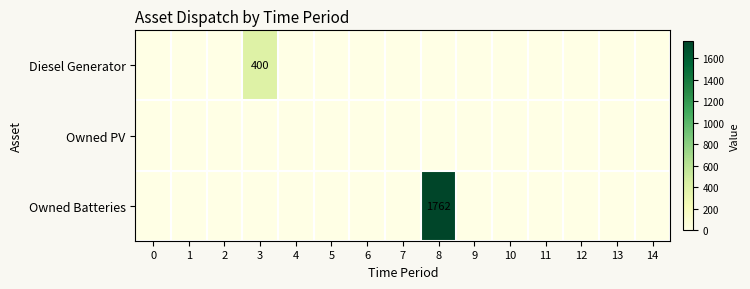

The Owned Batteries series shows 703 at 6. True or false?

False